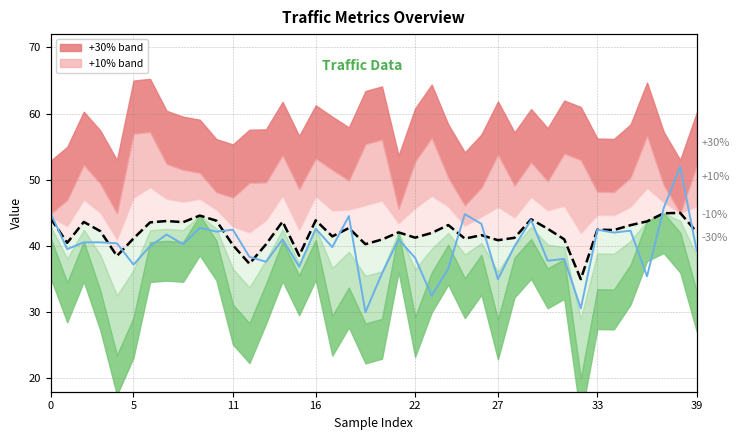

True or false: Avg Utilization (norm) has more than 0 points higher than both neighbors.

True